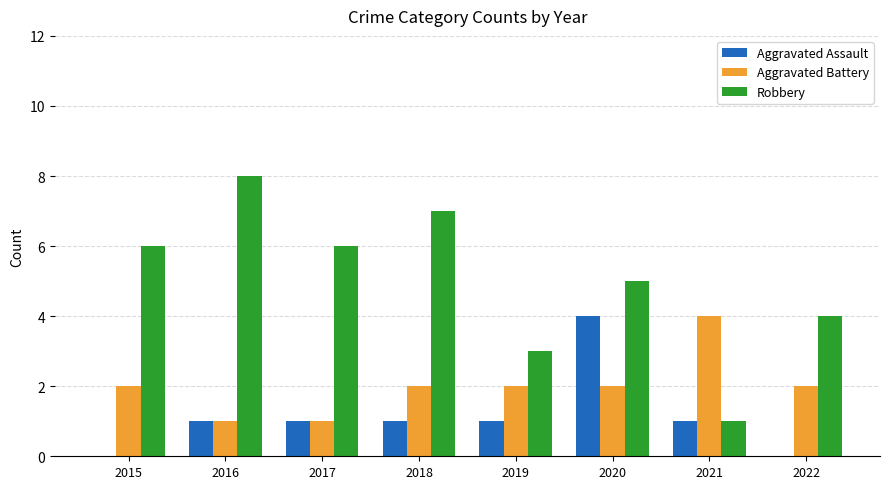

Between 2020 and 2021, which series saw the biggest shift?

Robbery